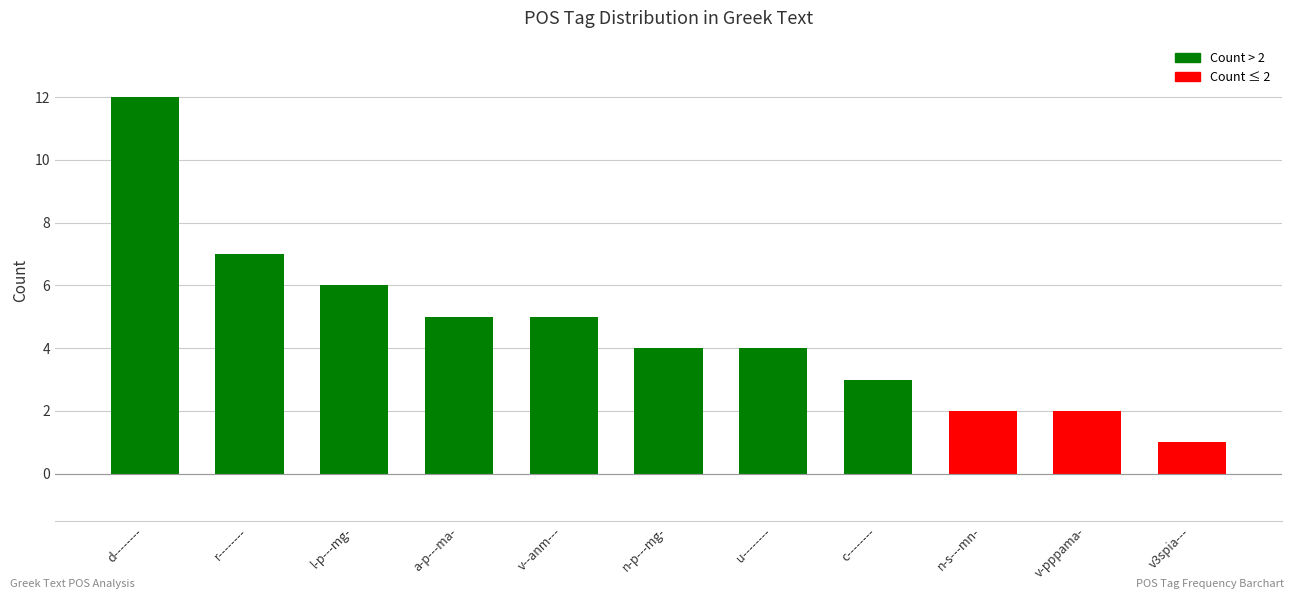

What is the smallest value displayed?

1